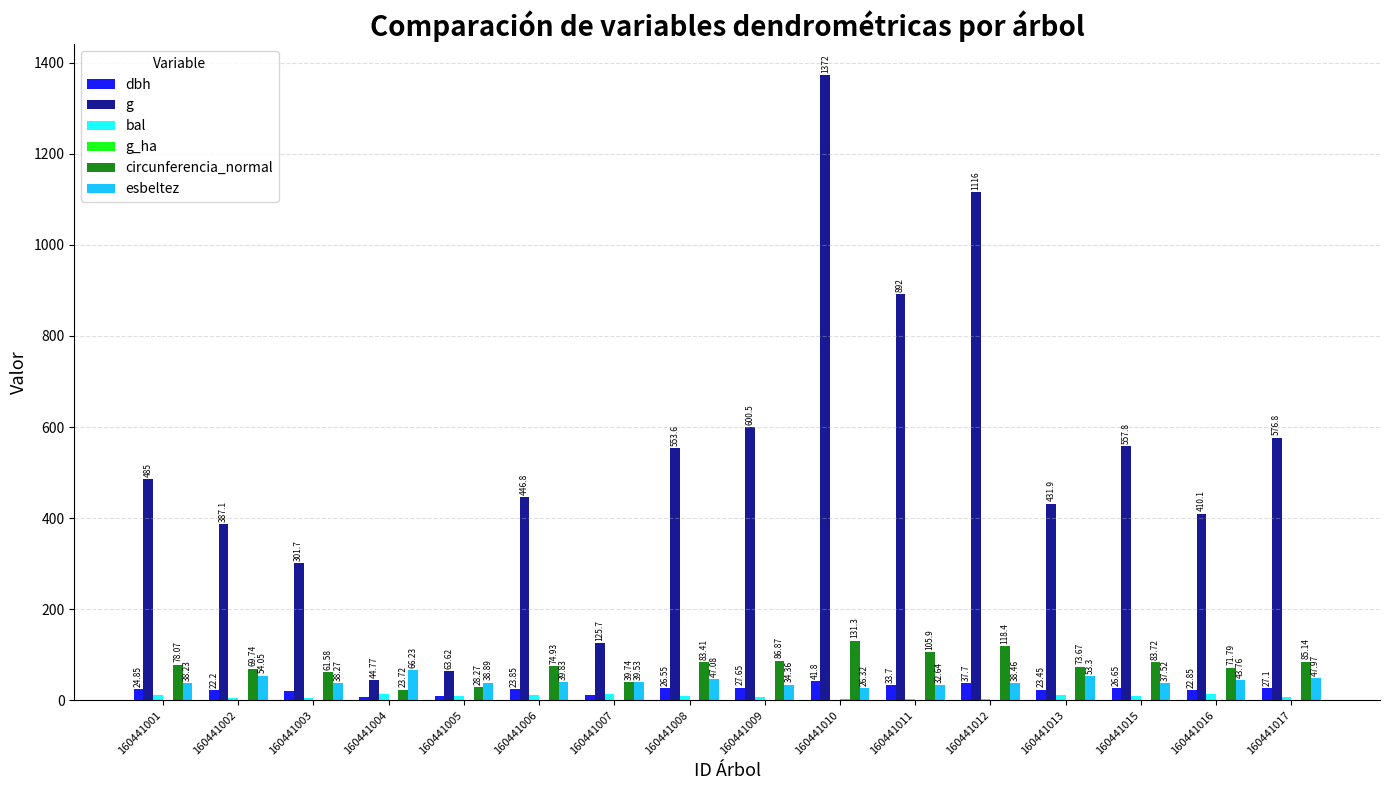

Between 160441004 and 160441011, which series saw the biggest shift?

g